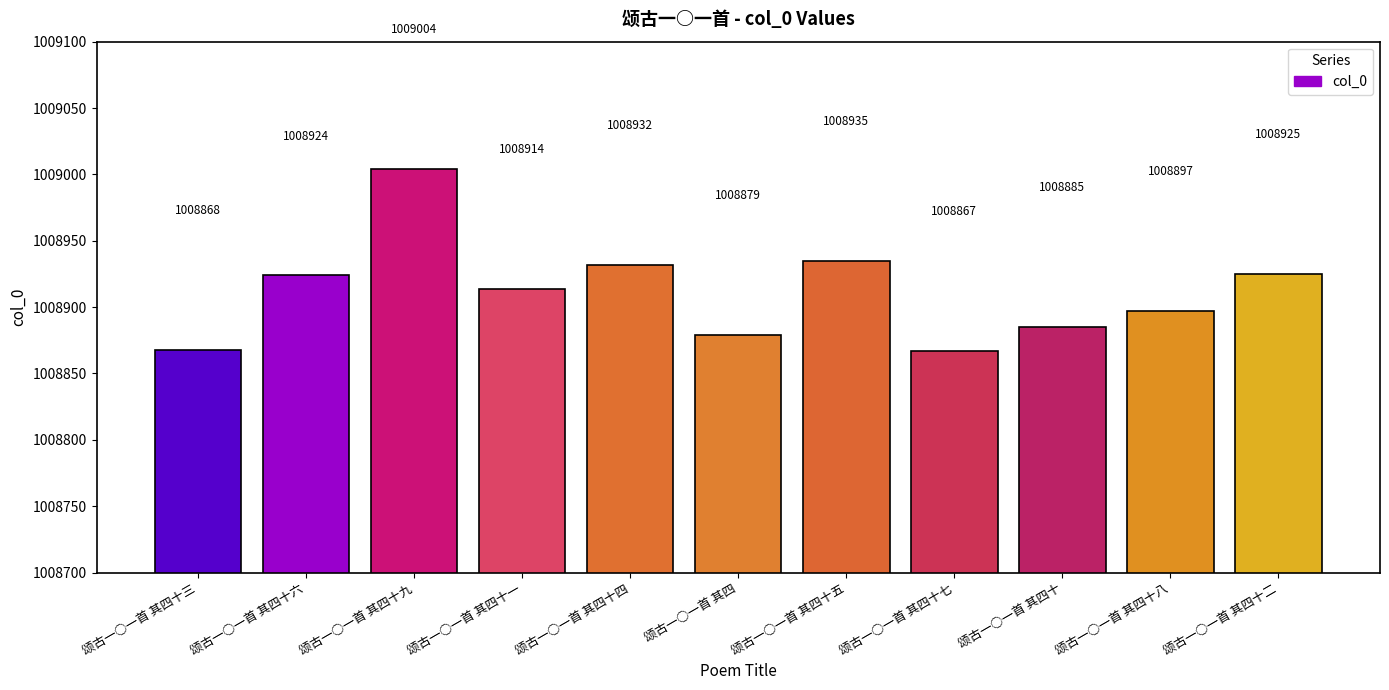

Is it true that the value at 颂古一○一首 其四十四 is 1626841?

False